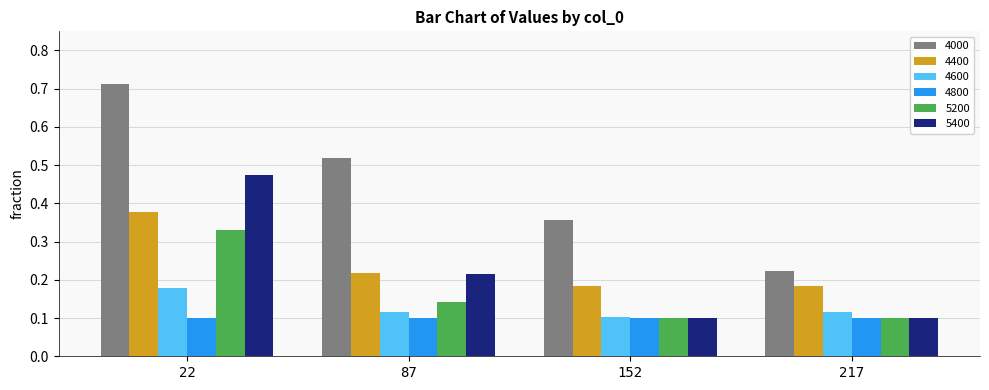

At which label does 4000 reach its minimum?

217